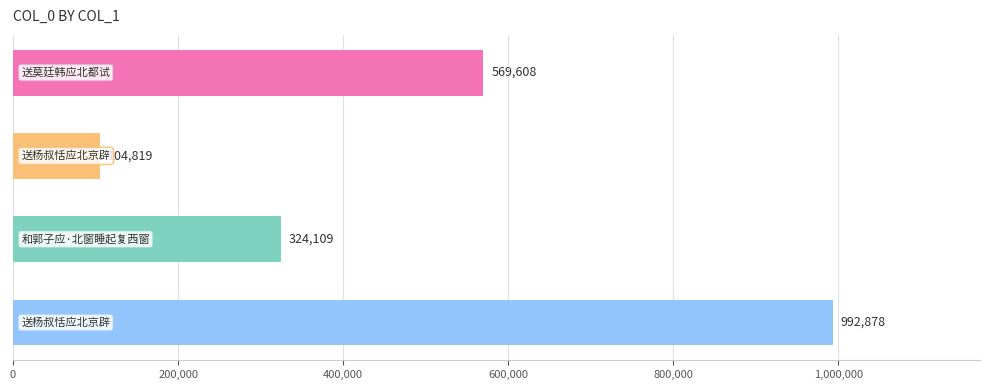

What is the average value?

497854